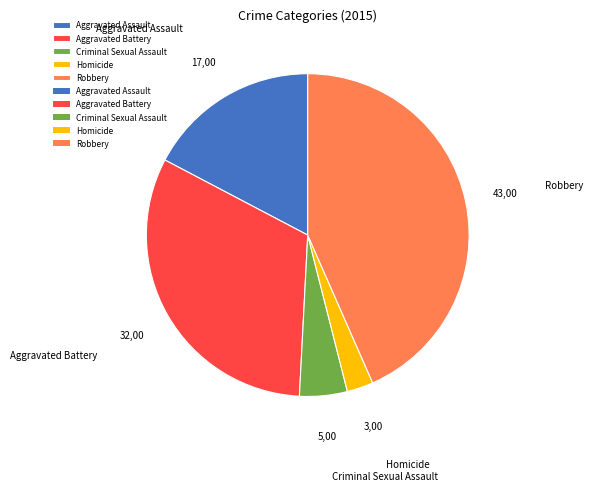

Is it true that Robbery is 43% of the pie?

True